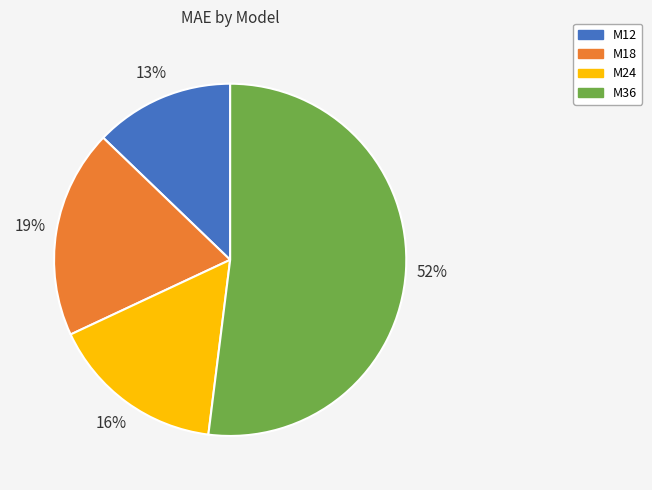

Combined, do M24 and M18 account for over 50%?

No